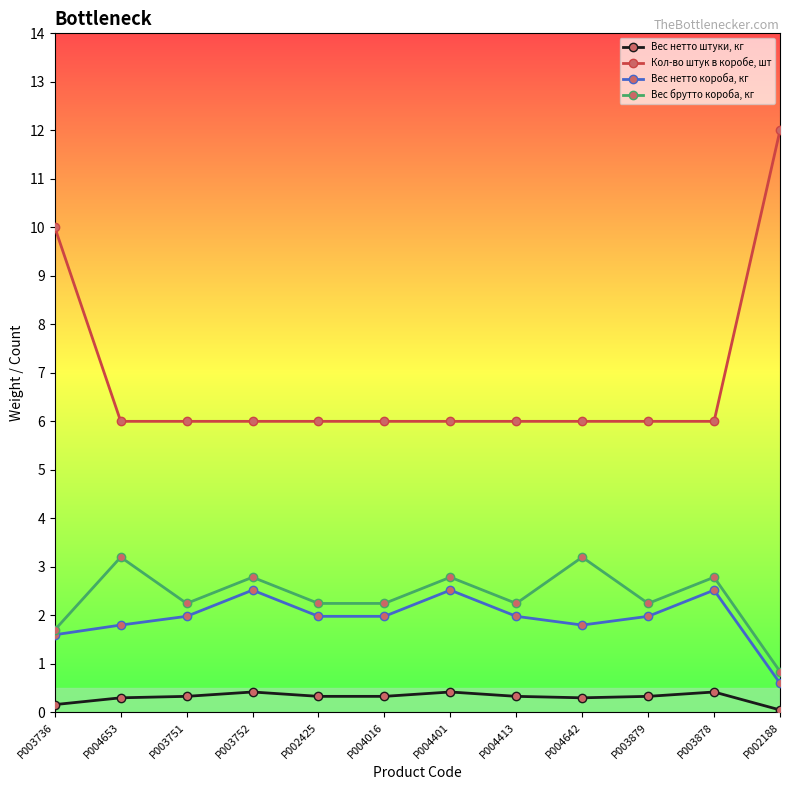

True or false: Вес брутто короба, кг and Кол-во штук в коробе, шт cross at least once.

False